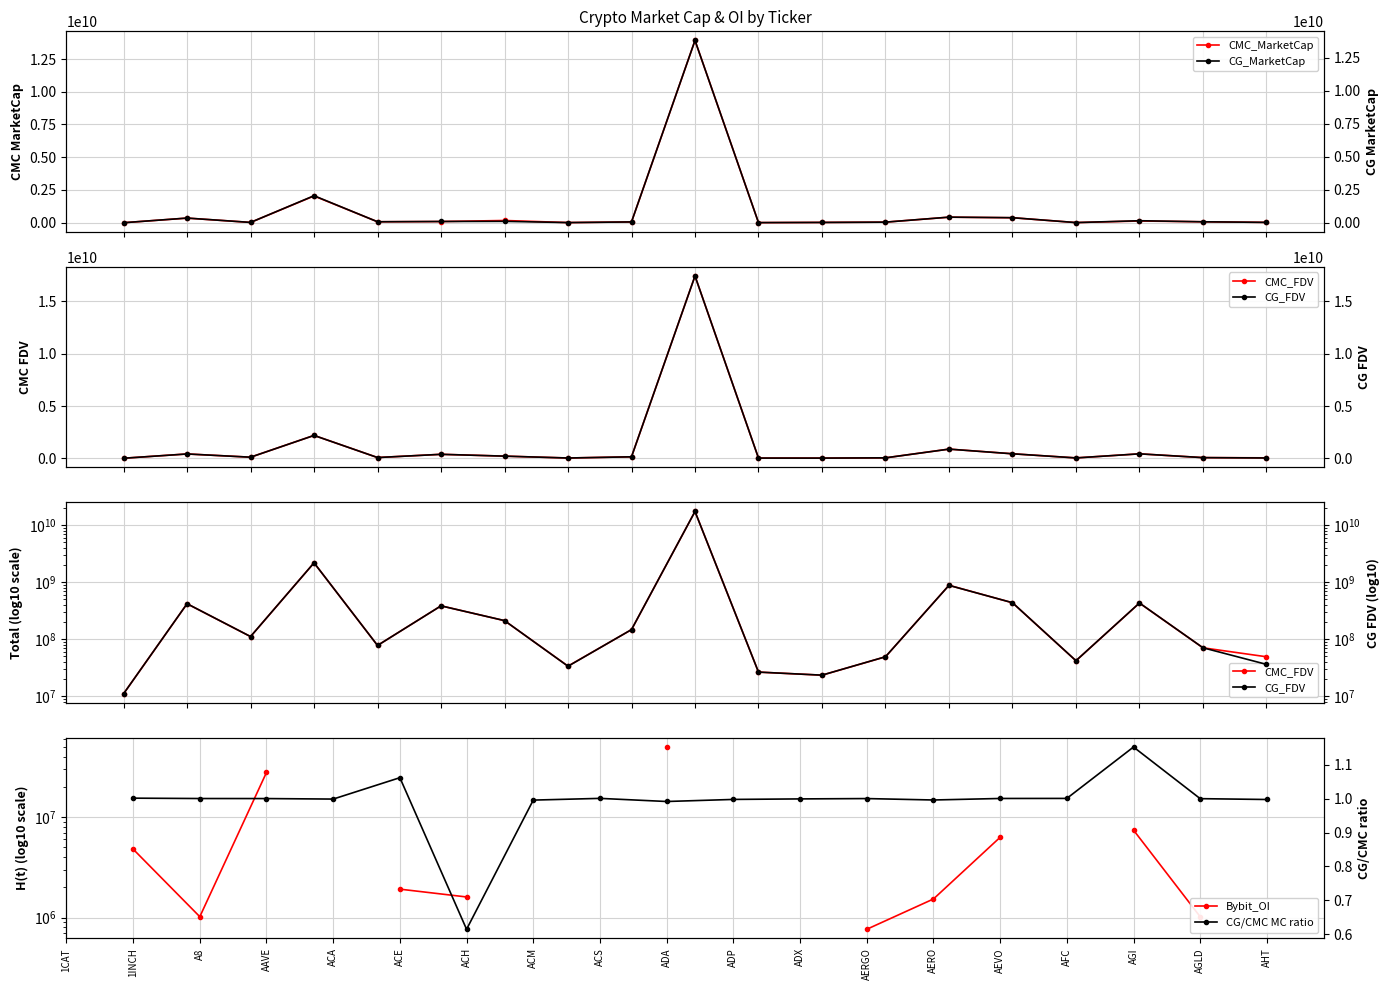

Read the CMC_FDV value at AGLD.

70825201.6